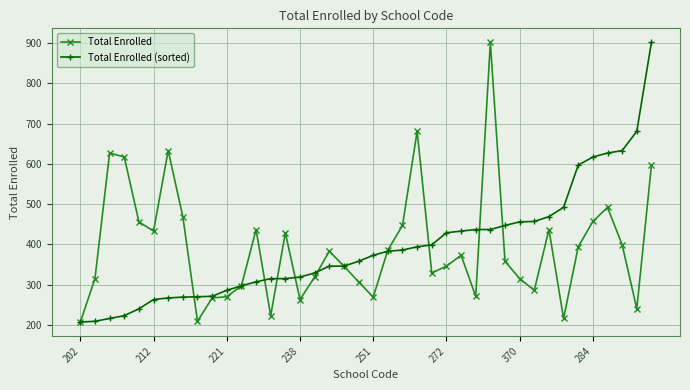

True or false: Total Enrolled has more than 1 points higher than both neighbors.

True